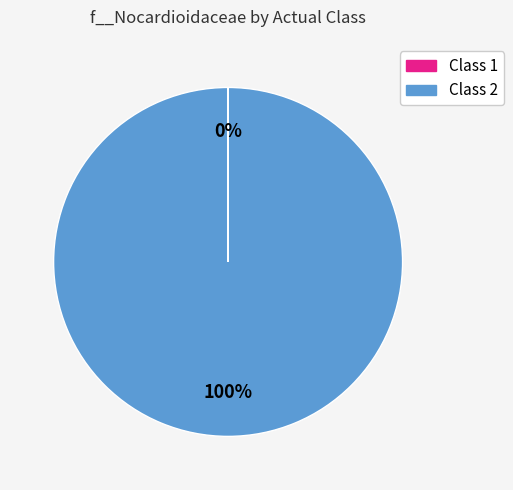

To the nearest percent, what is the average slice percentage?

50%